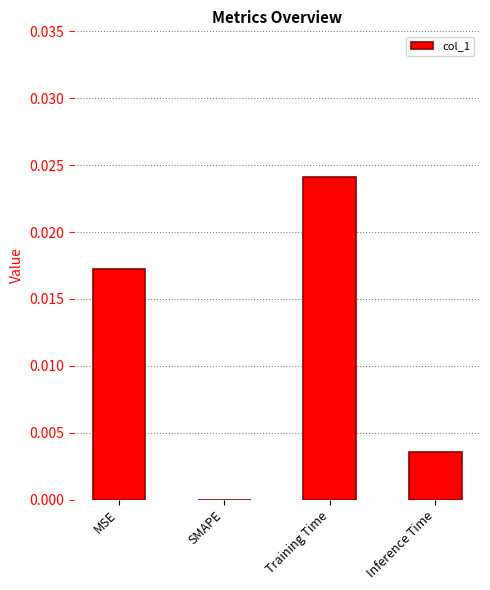

Between Inference Time and MSE, which is larger?

MSE